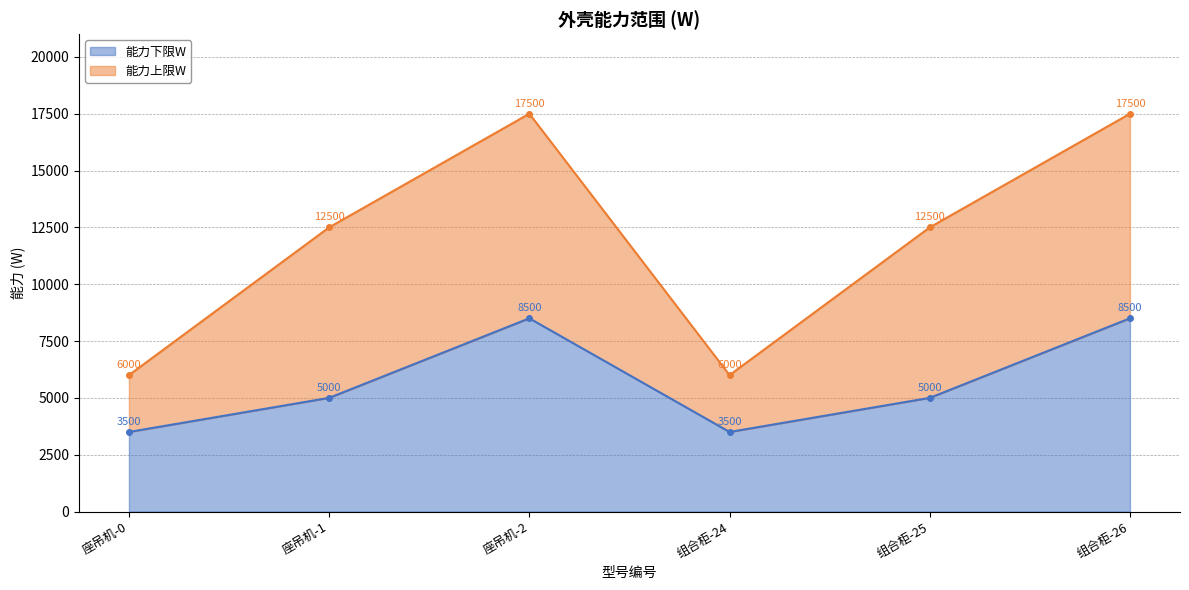

Reading right to left, extract all data points from this chart.

能力下限W: 8500	5000	3500	8500	5000	3500
能力上限W: 17500	12500	6000	17500	12500	6000